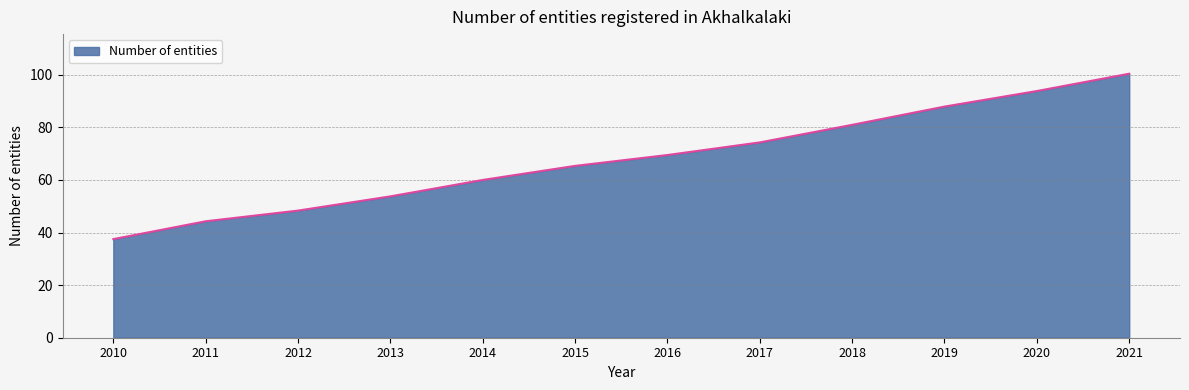

Does the chart have visible grid lines?

Yes